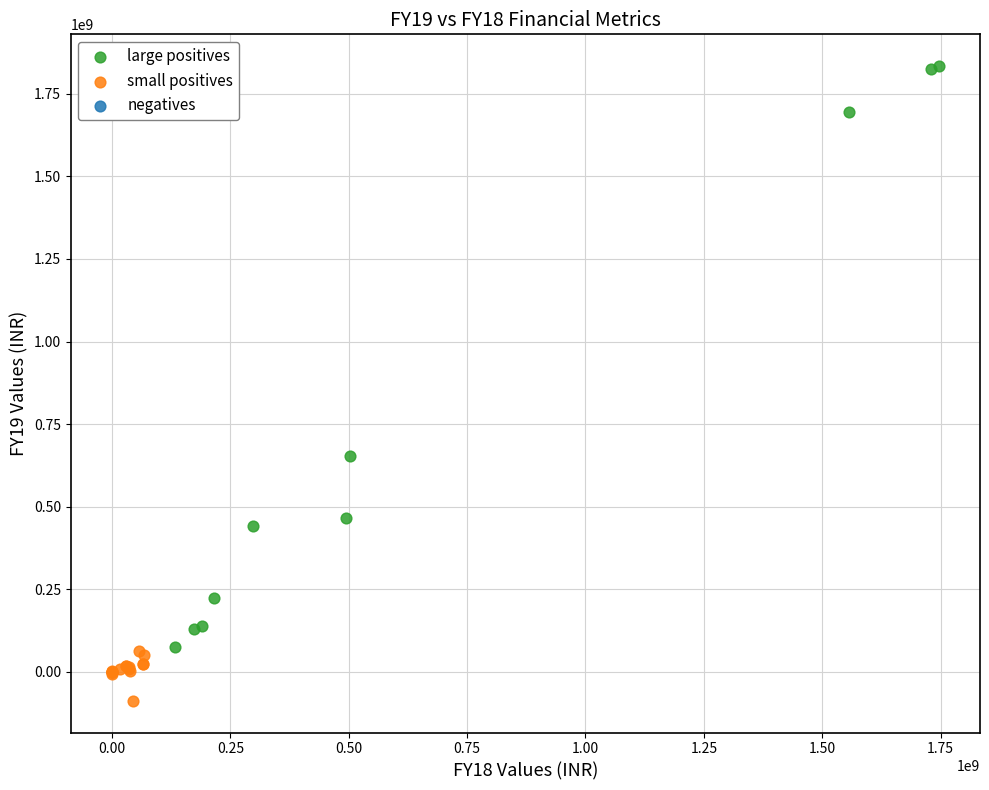

Which series has the widest spread of Y values?

large positives